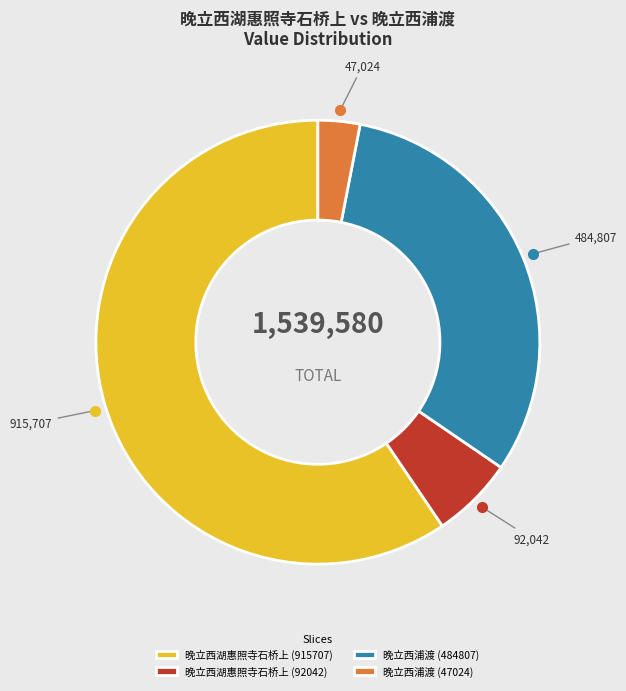

Do 晚立西浦渡 (47024) and 晚立西浦渡 (484807) together represent more than half of the pie?

No